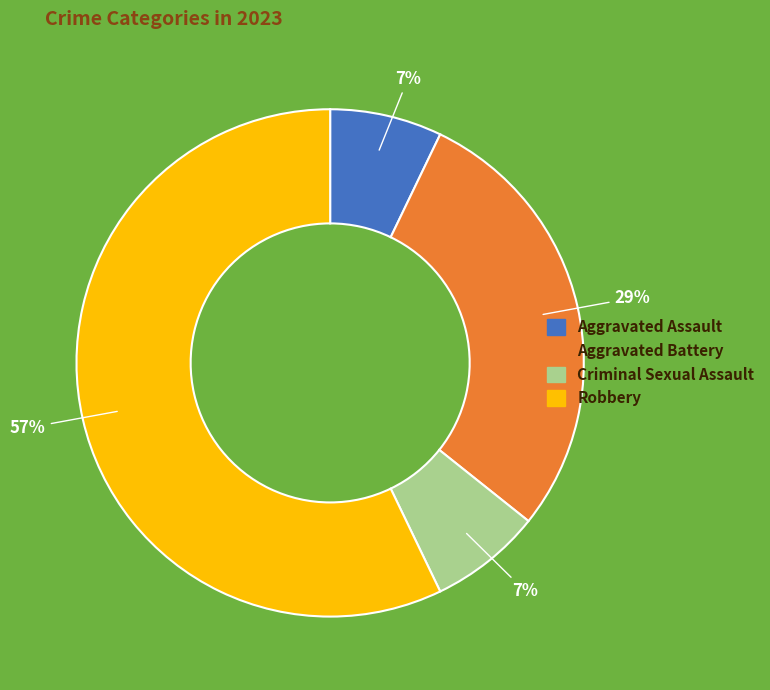

Between Robbery and Aggravated Battery, which is larger?

Robbery